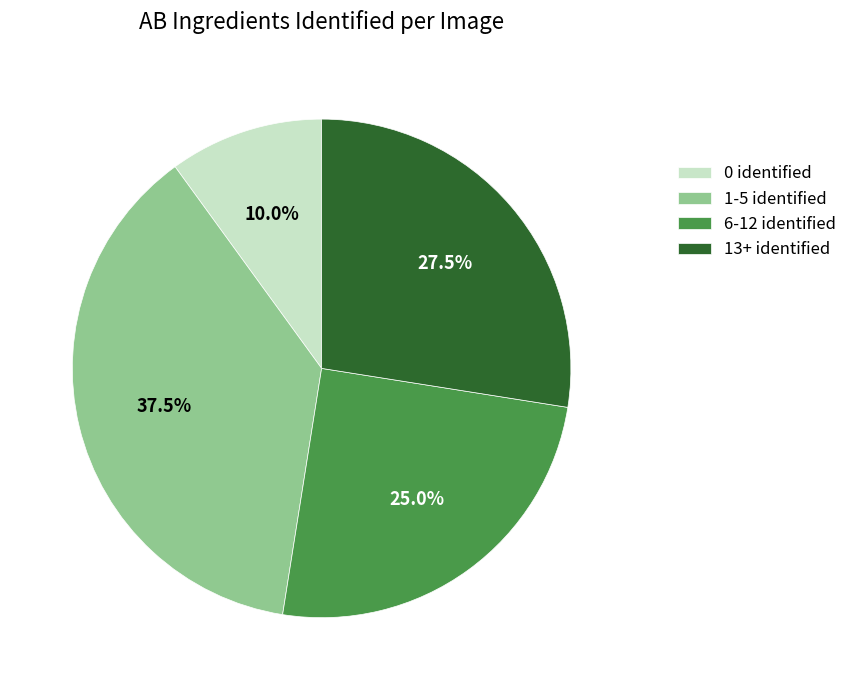

What percentage do 6-12 identified and 1-5 identified together represent?

62.5%